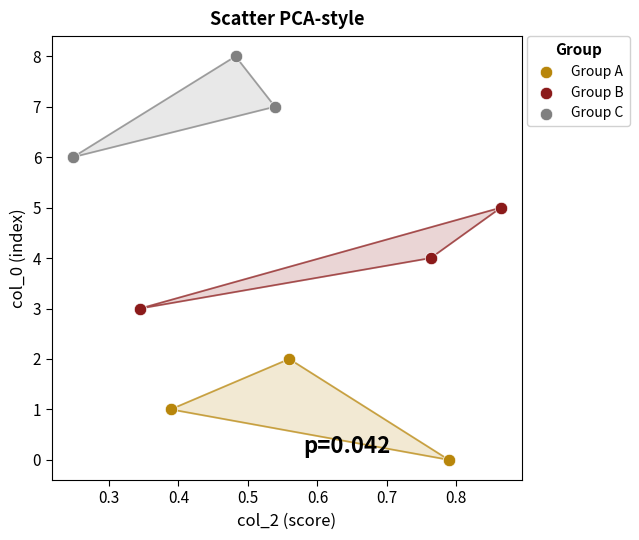

Which series contains the highest Y value?

Group C